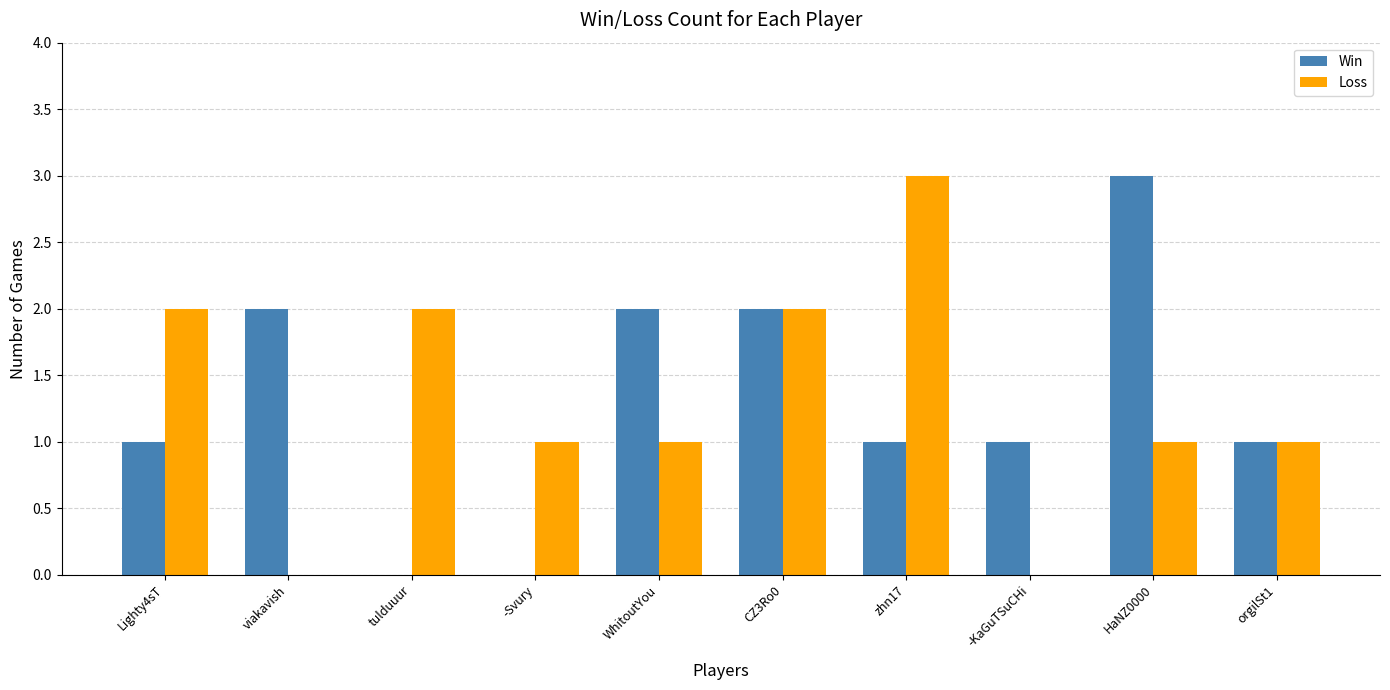

Which category has the highest value in the Win series?

HaNZ0000